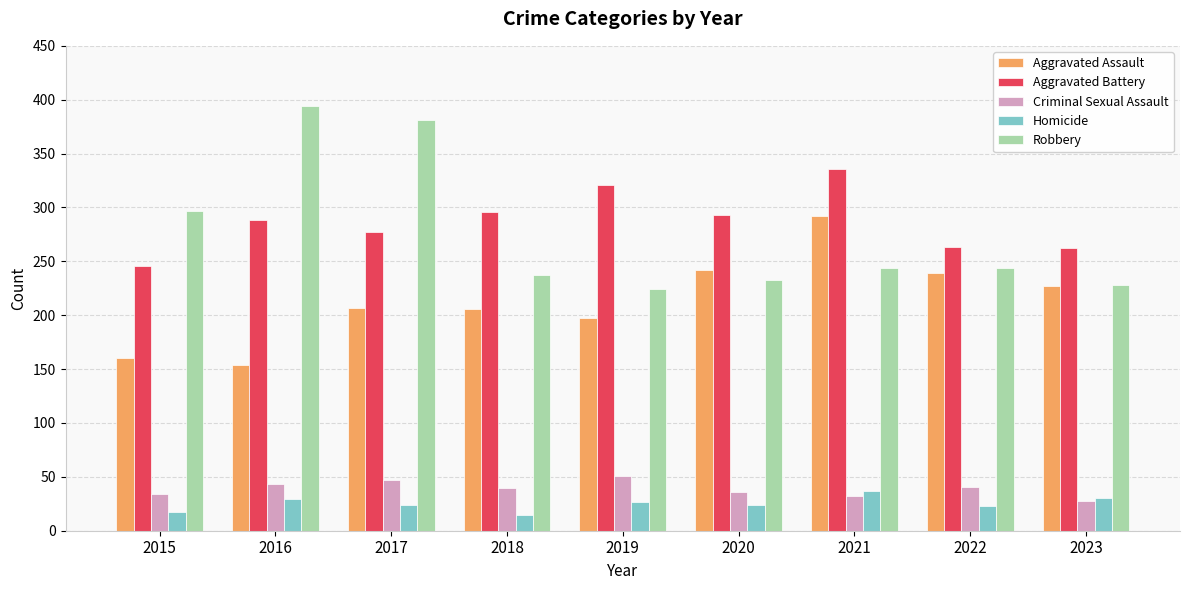

List the series in order of their peak value, lowest first.

Homicide, Criminal Sexual Assault, Aggravated Assault, Aggravated Battery, Robbery